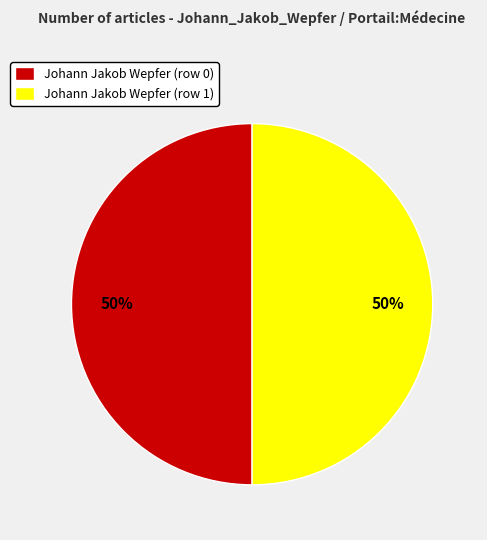

Combined, do Johann Jakob Wepfer (row 0) and Johann Jakob Wepfer (row 1) account for over 50%?

Yes